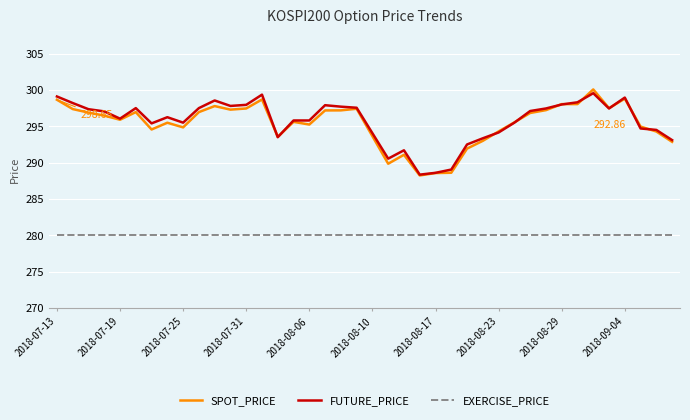

True or false: FUTURE_PRICE and EXERCISE_PRICE cross at least once.

False